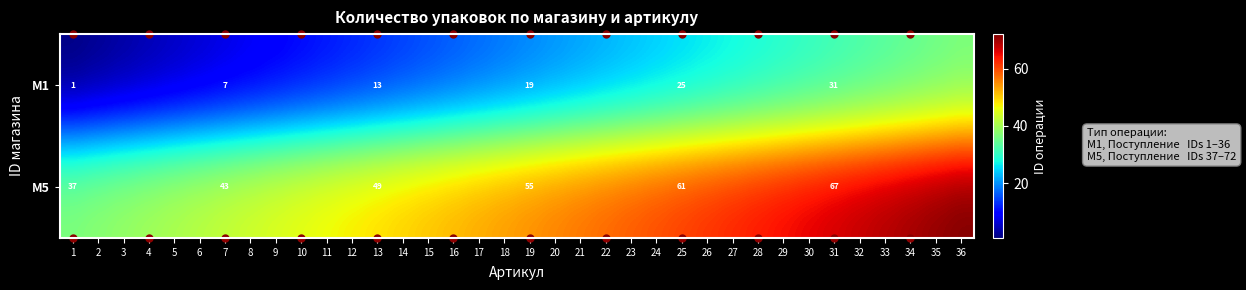

What is the total value across all series at 13?

62